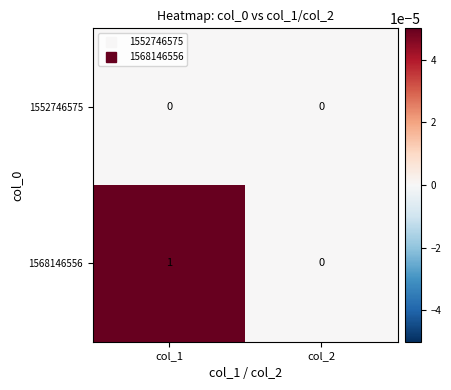

The 1568146556 series shows 0 at col_1. True or false?

False